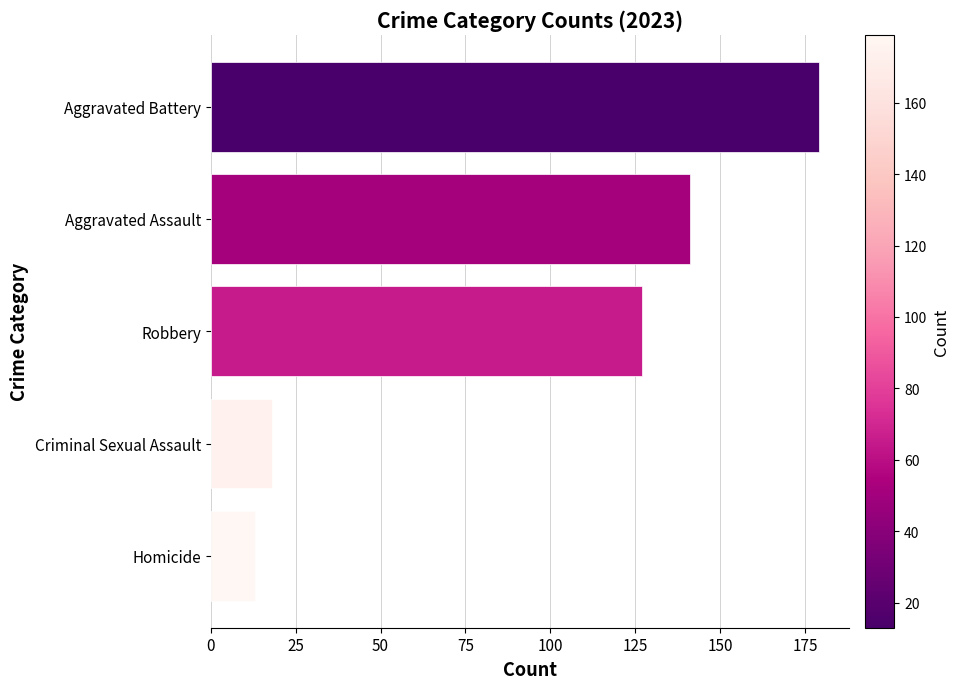

The value at Criminal Sexual Assault is 18. True or false?

True